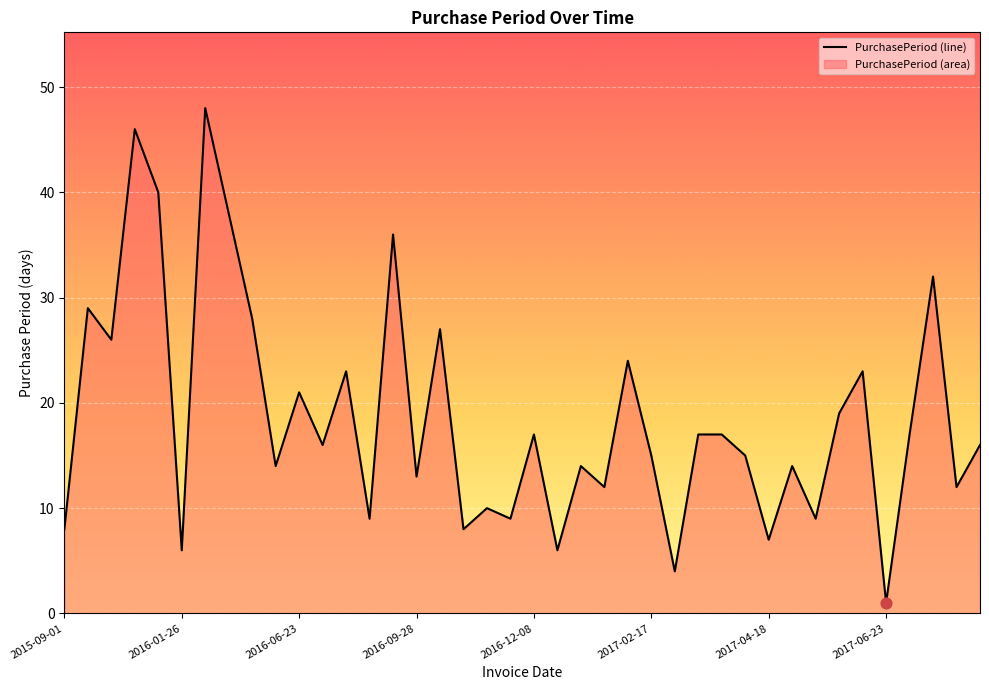

What is the difference between the maximum and minimum values?

47